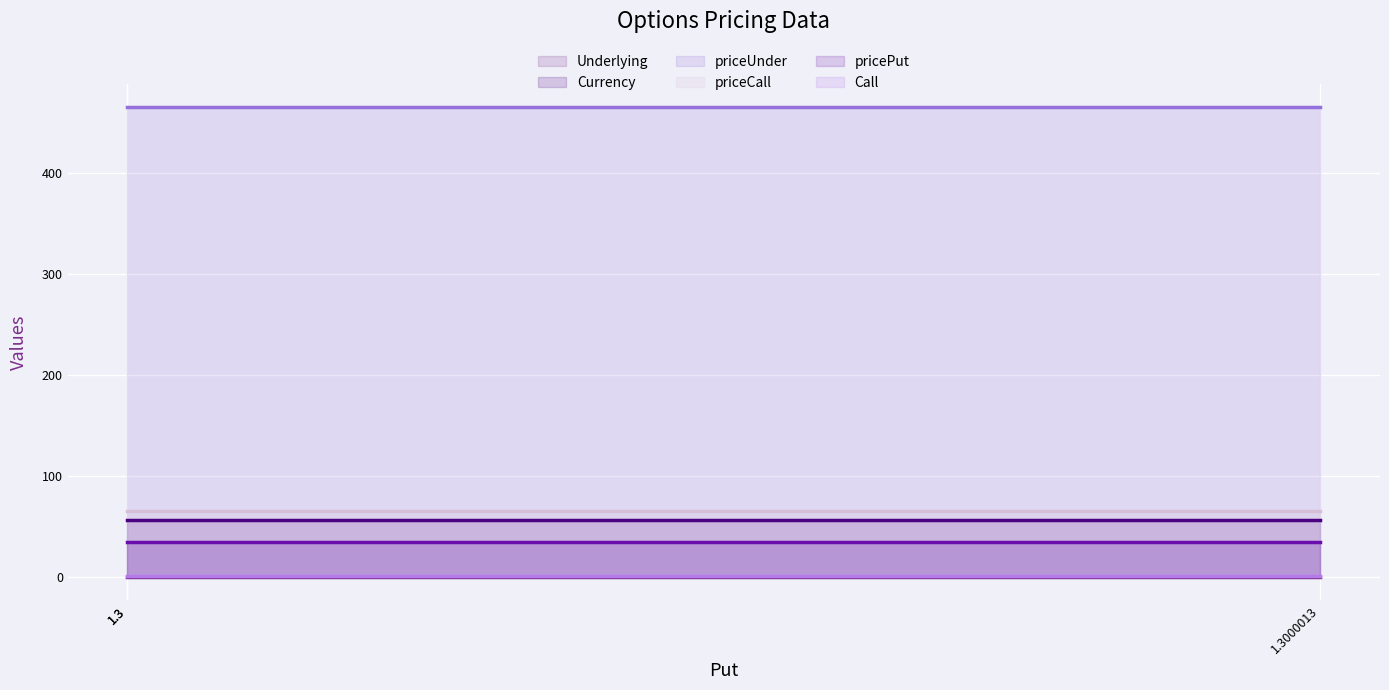

What is the sum of all priceUnder values?

195.0